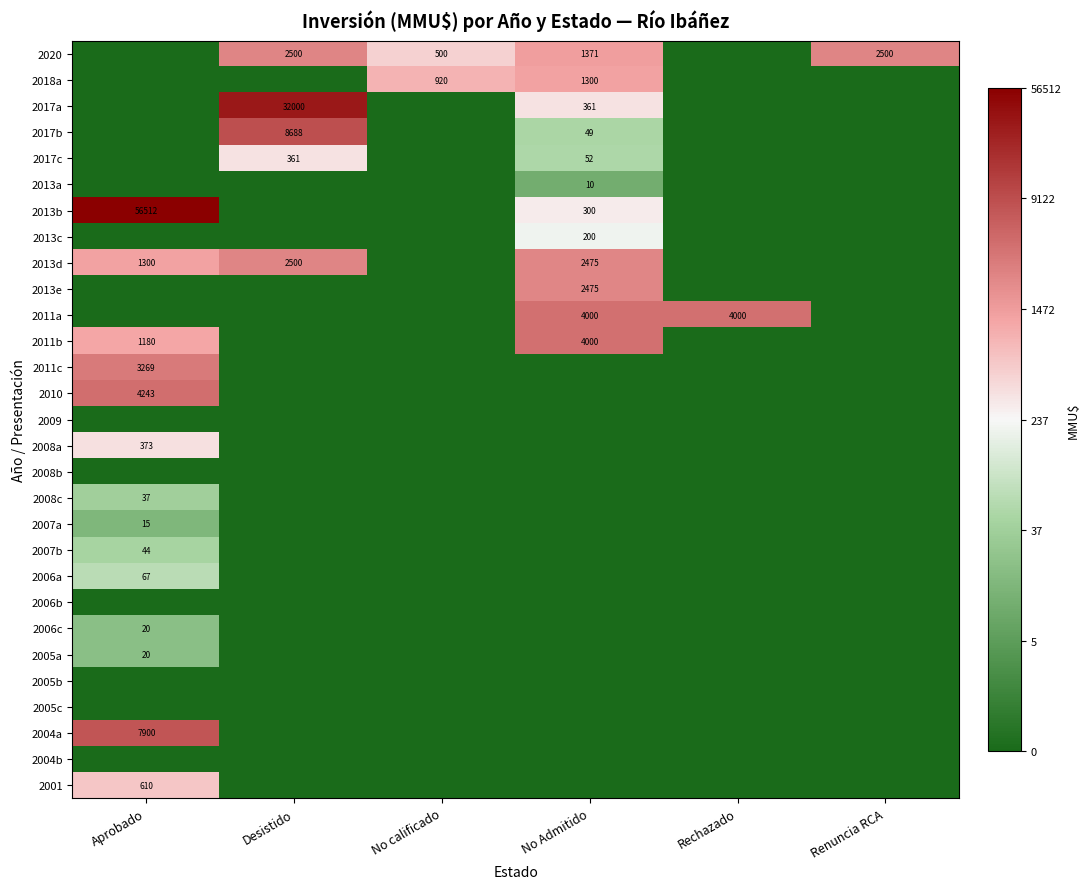

The value of 2005a at Aprobado is 30. True or false?

False